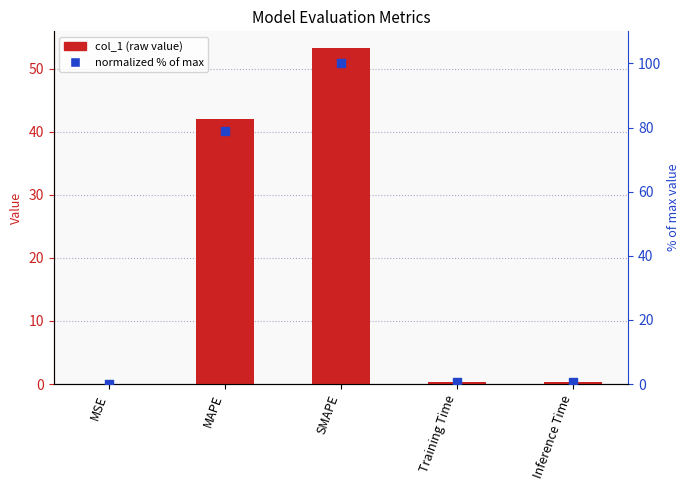

Is the value of col_1 at Inference Time greater than the value of normalized % of max at Inference Time?

No